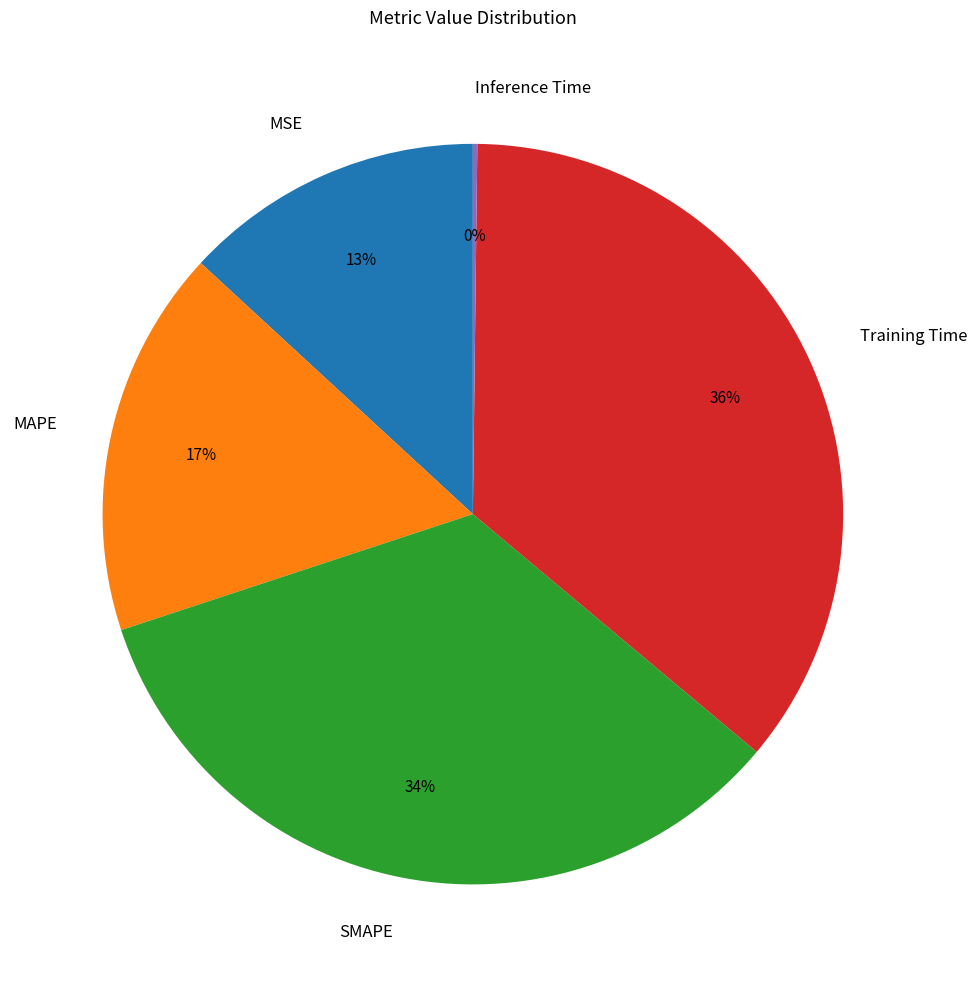

What is the largest slice in the pie chart?

Training Time